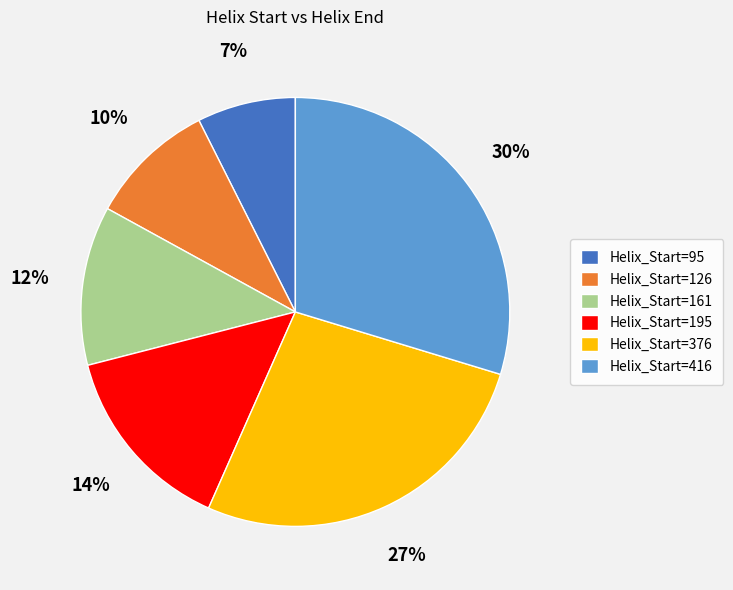

Between Helix_Start=195 and Helix_Start=95, which is larger?

Helix_Start=195